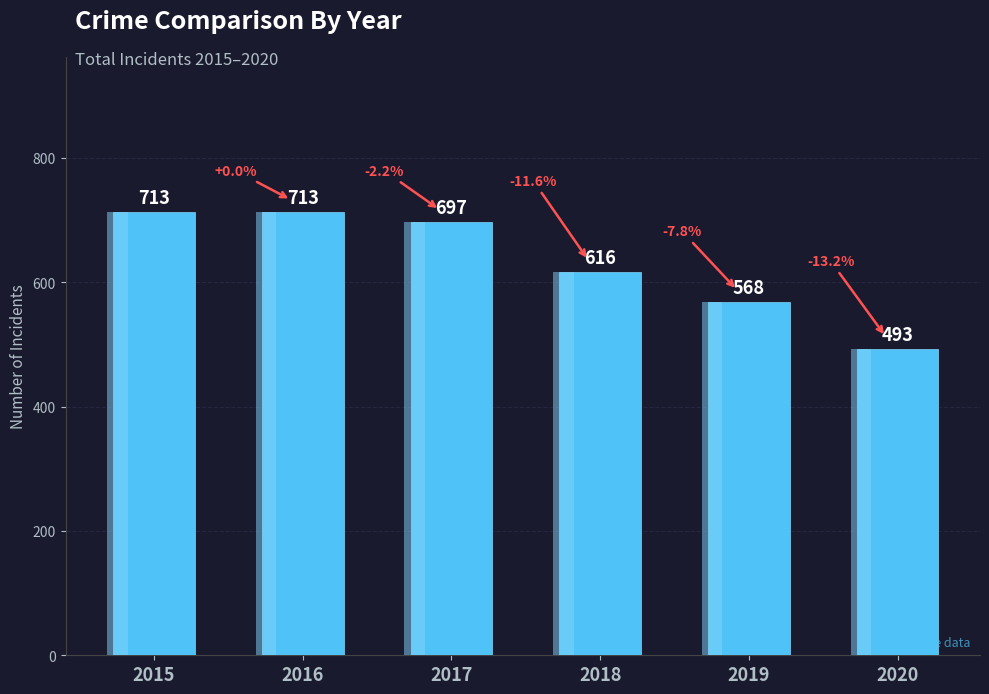

Count the number of categories in the chart.

6